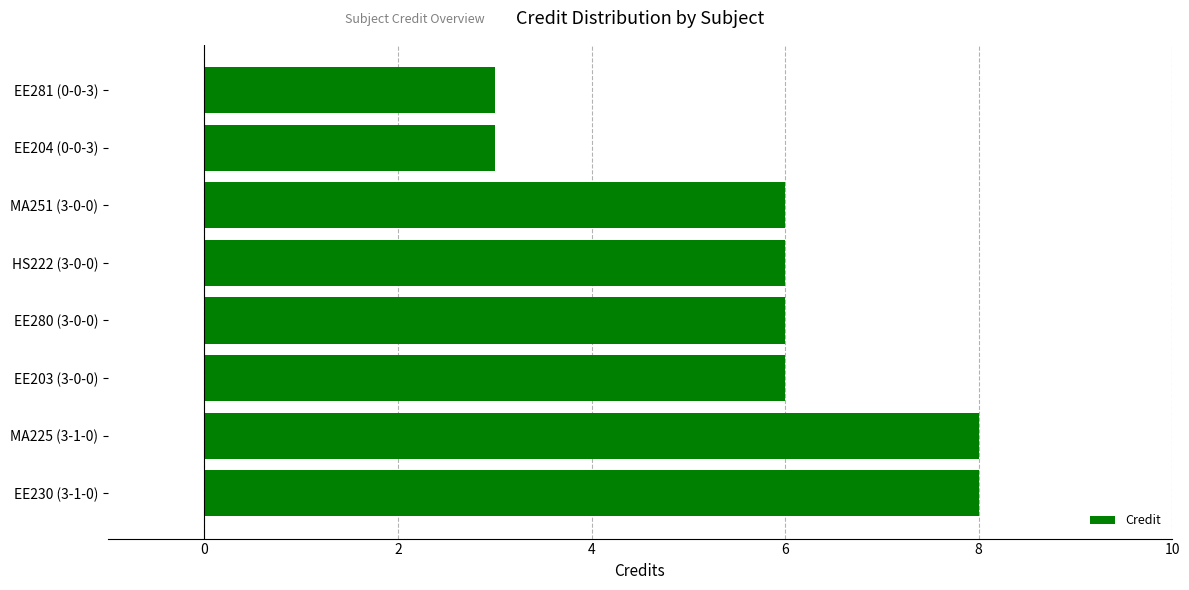

What is the minimum value shown in the chart?

3